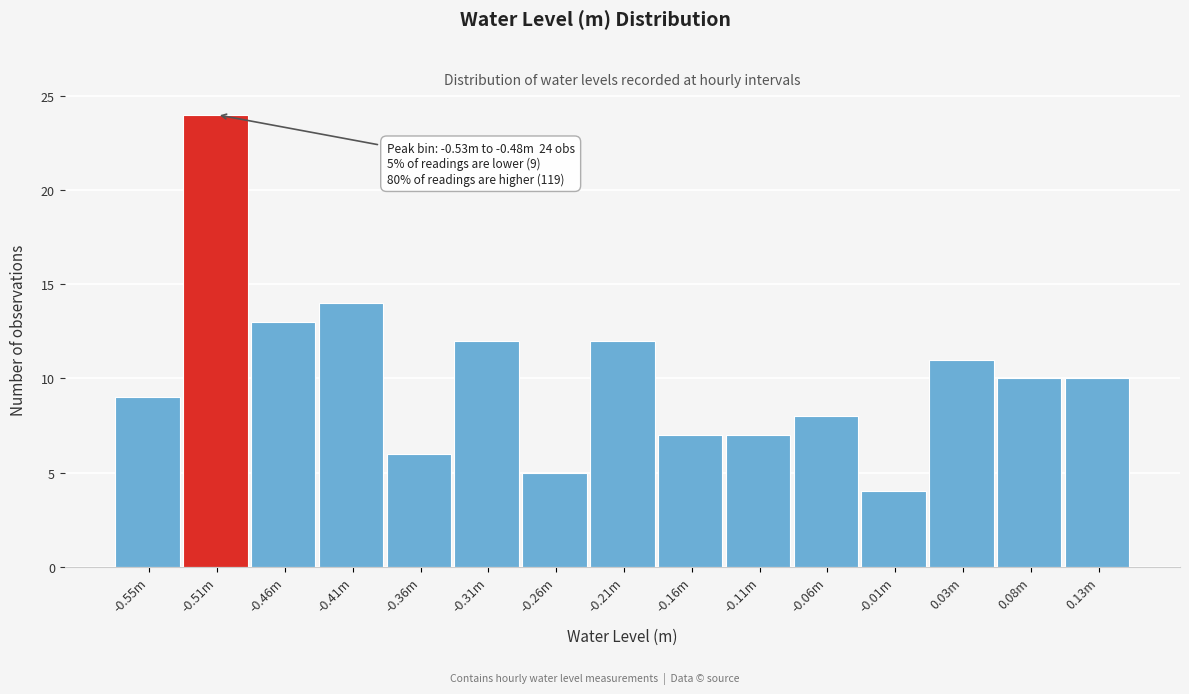

Reading left to right, what are all the values shown in this chart?

-0.55m=9	-0.51m=24	-0.46m=13	-0.41m=14	-0.36m=6	-0.31m=12	-0.26m=5	-0.21m=12	-0.16m=7	-0.11m=7	-0.06m=8	-0.01m=4	0.03m=11	0.08m=10	0.13m=10